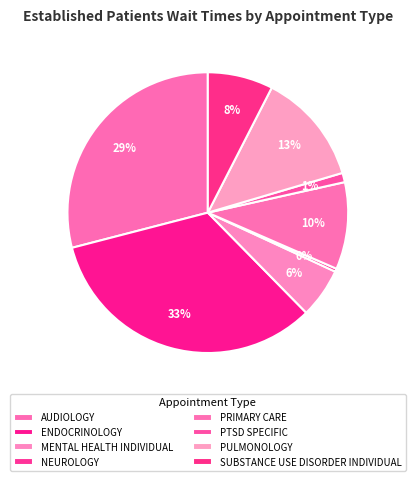

What percentage is the PTSD SPECIFIC slice, to the nearest percent?

1%